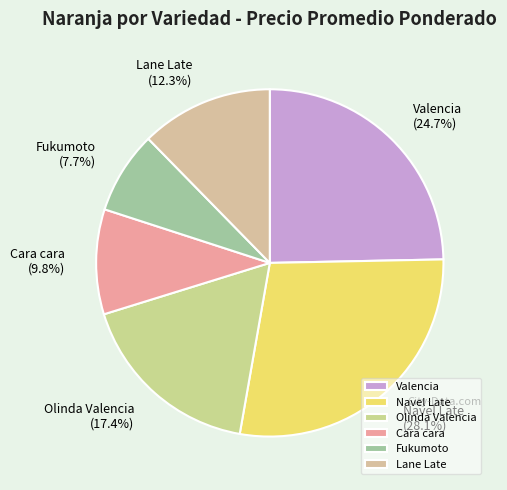

Which has a higher value, Fukumoto or Olinda Valencia?

Olinda Valencia